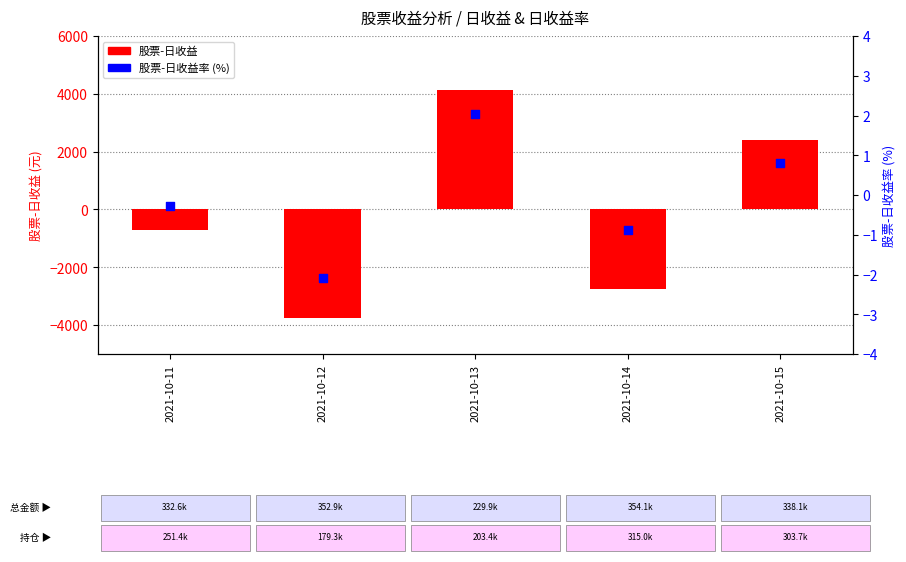

Which series reaches the minimum Y coordinate?

股票-日收益